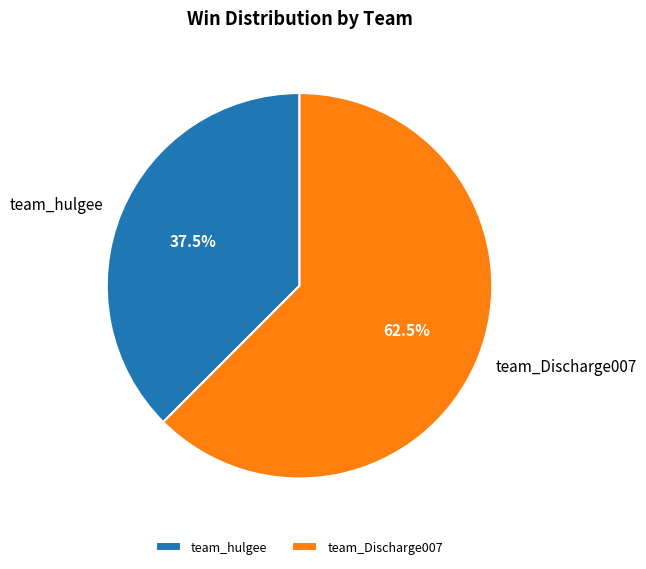

Does team_hulgee represent more than half of the total?

No